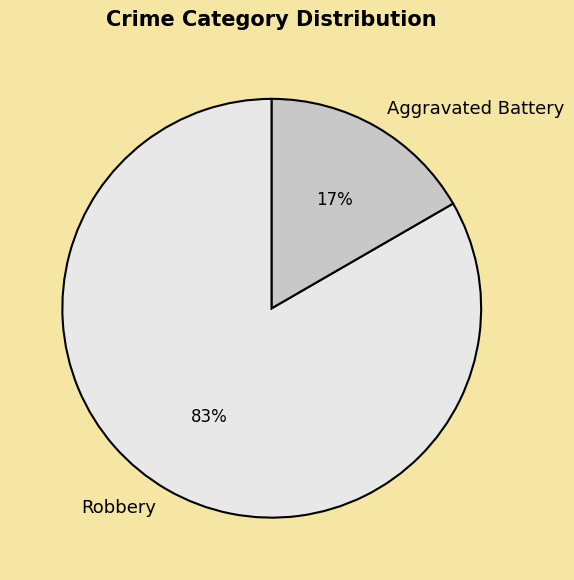

Is it true that Aggravated Battery is 17% of the pie?

True